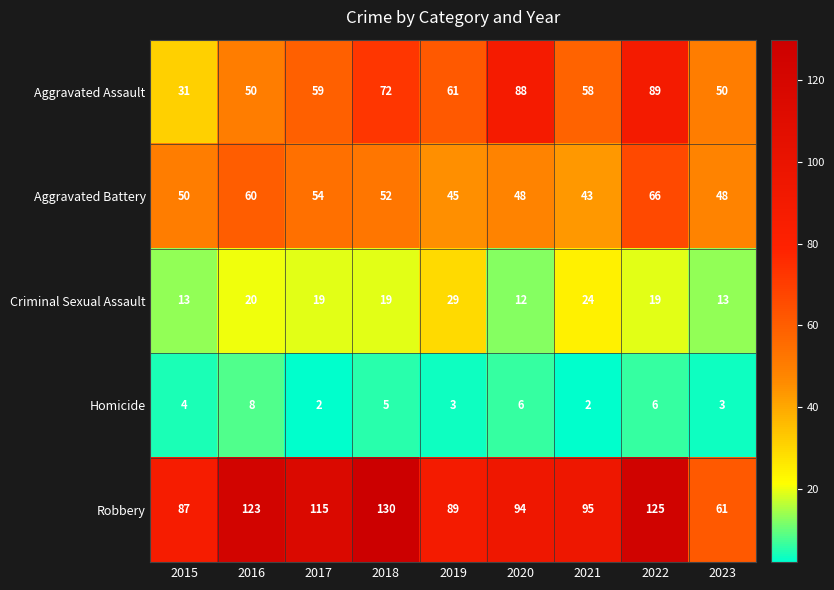

What is the approximate value of Aggravated Assault at 2019?

61